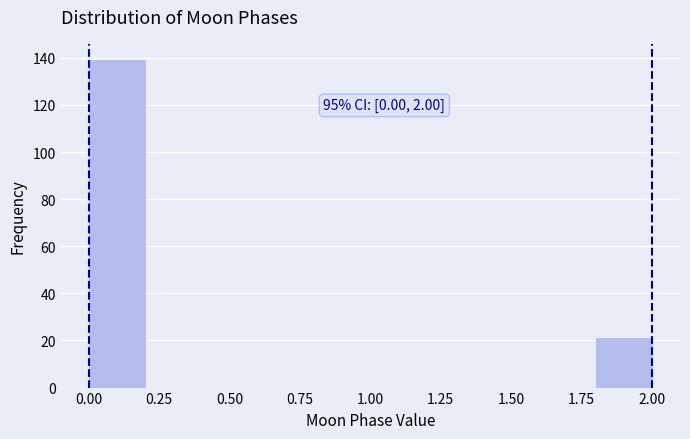

Over which range of the x-axis is the bar tallest?

0.0 to 0.2